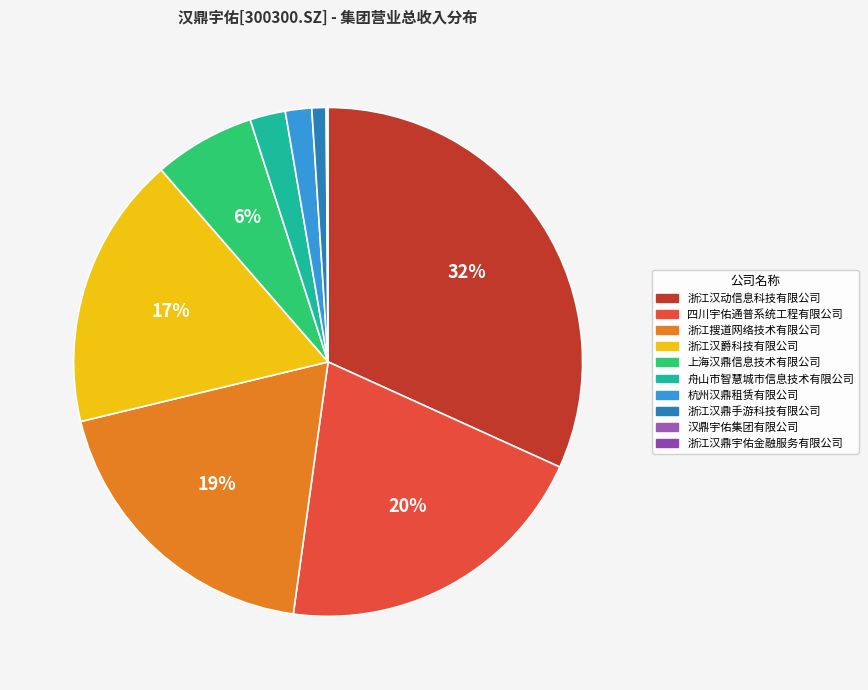

What percentage is the 浙江汉爵科技有限公司 slice, to the nearest percent?

17%